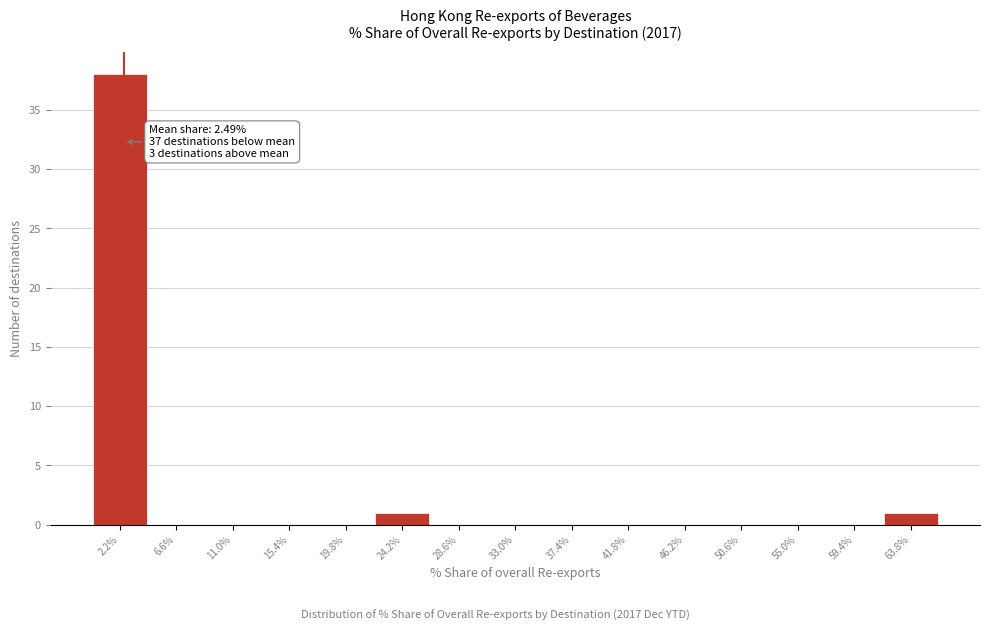

Which range on the x-axis has the tallest bar?

0.0 to 4.5